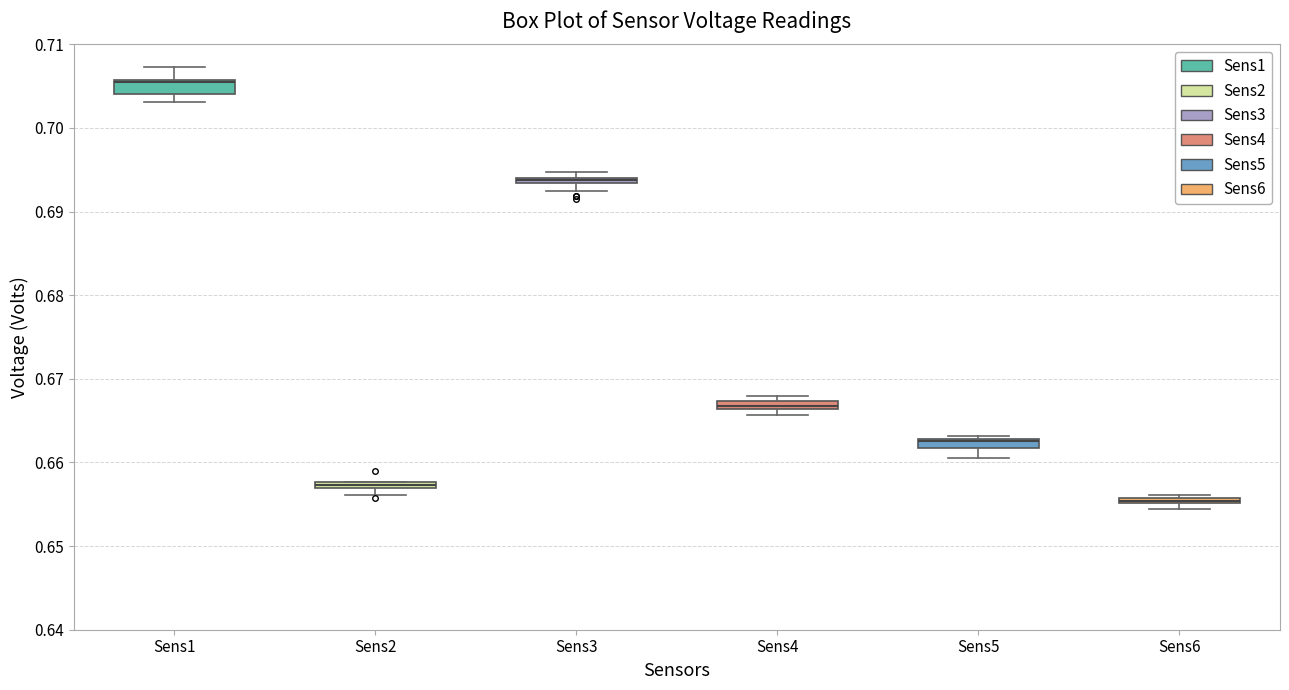

Where is the upper edge of the box for Sens2 on the y-axis? The values are not printed on the chart, so give them approximately, as read against the axis.

0.658